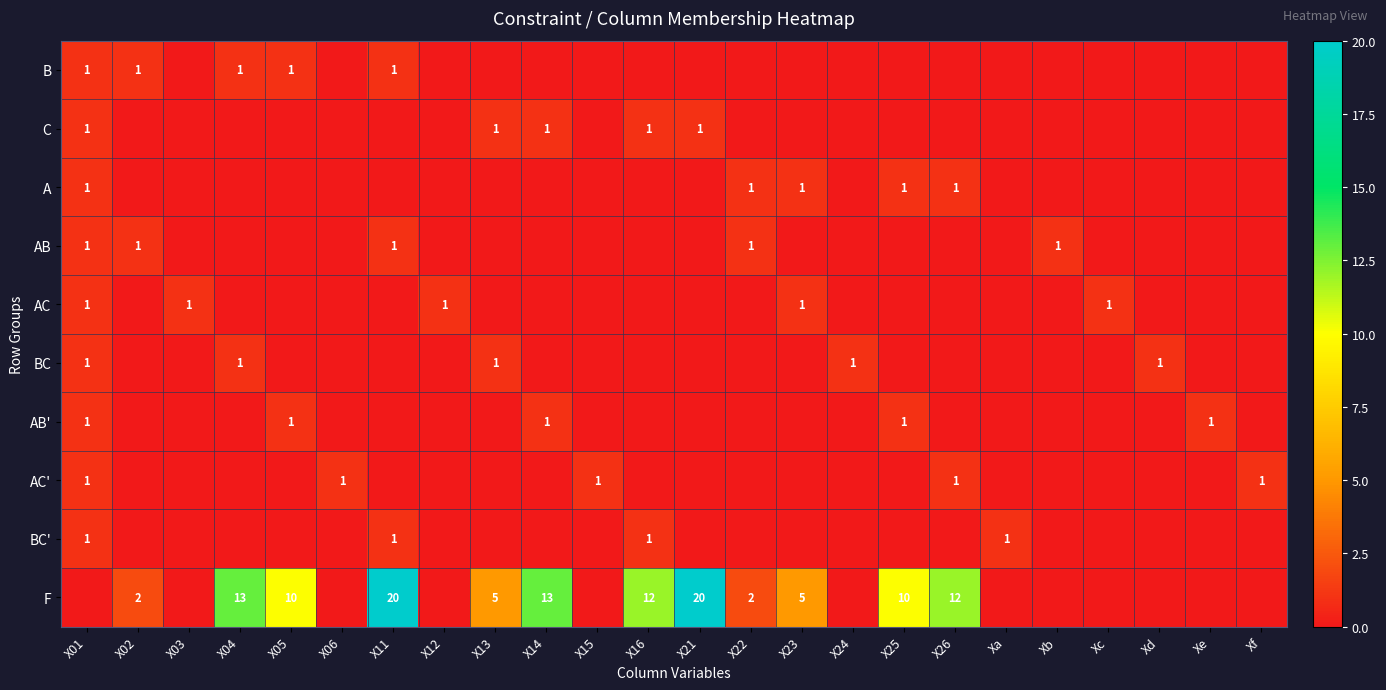

True or false: A has a value of 1 at X22.

True